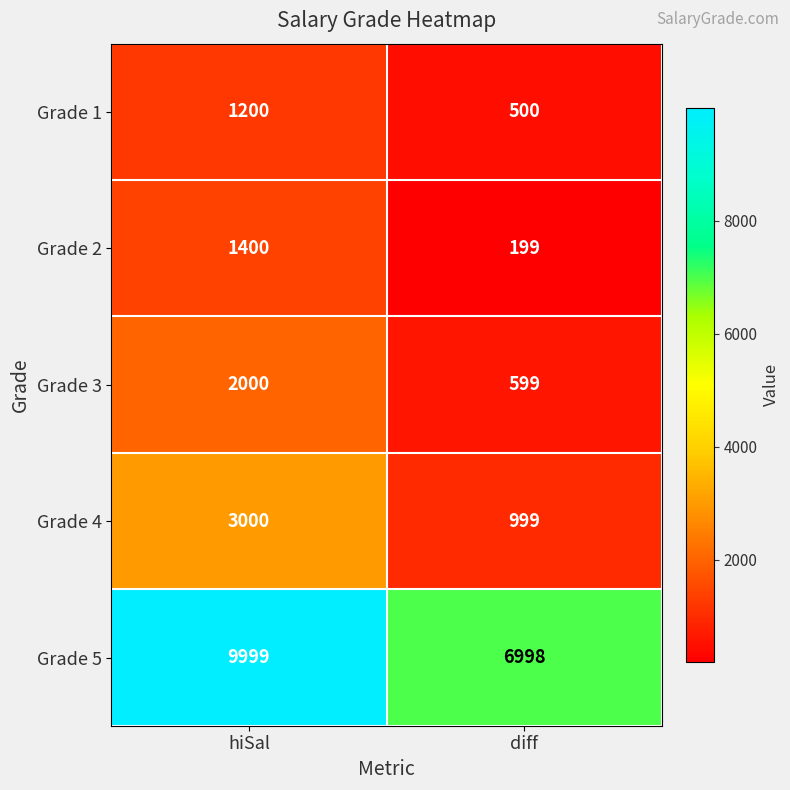

The value of Grade 1 at hiSal is 383. True or false?

False